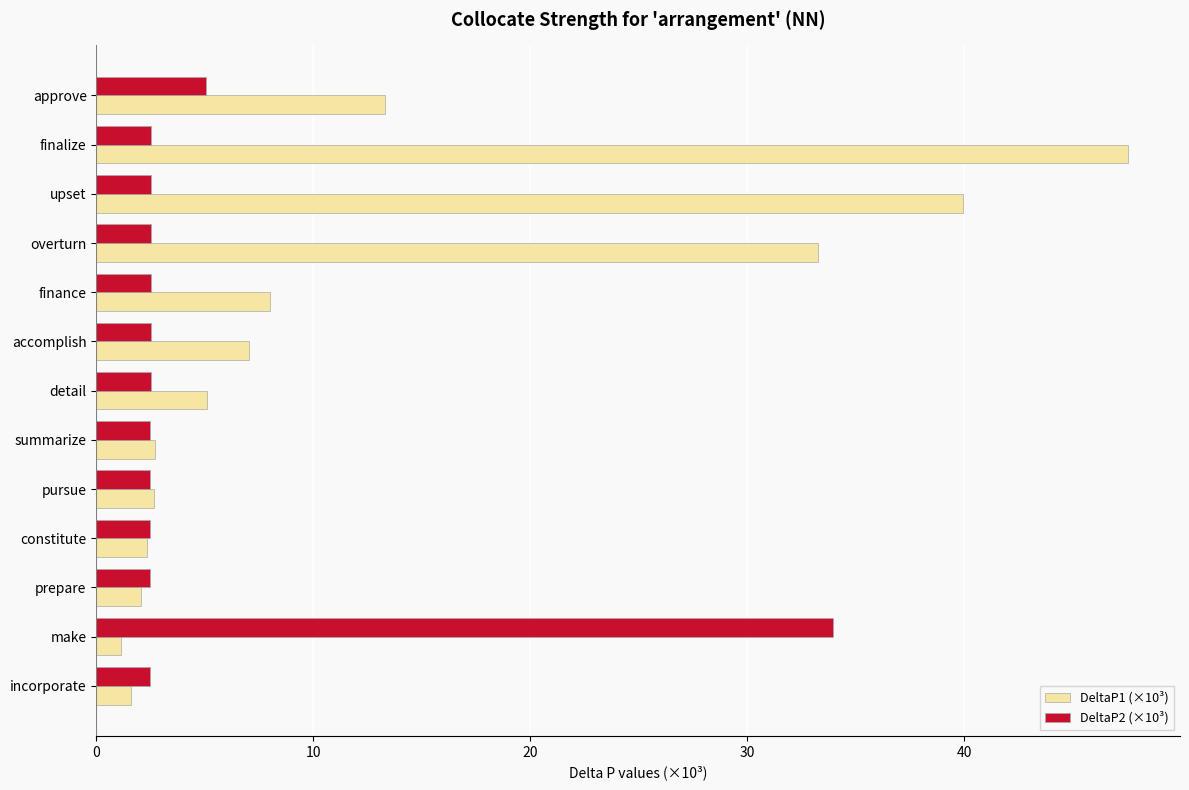

How many data points in DeltaP1 (×10³) are less than 5?

6